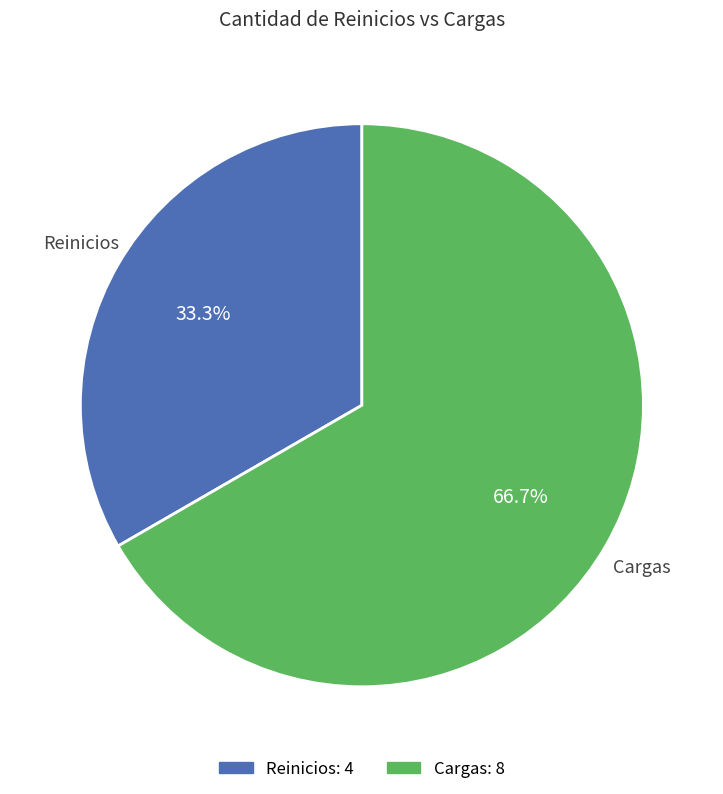

Is it true that Cargas is 67% of the pie?

True